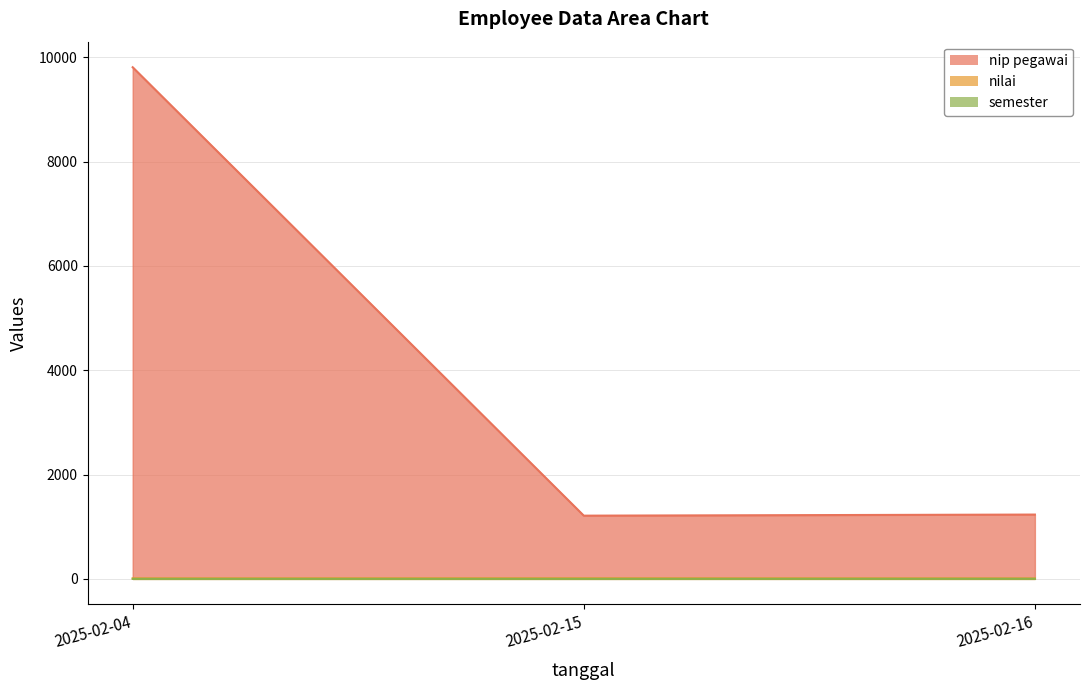

Rank the series at 2025-02-16 from highest to lowest value.

nip pegawai, nilai, semester